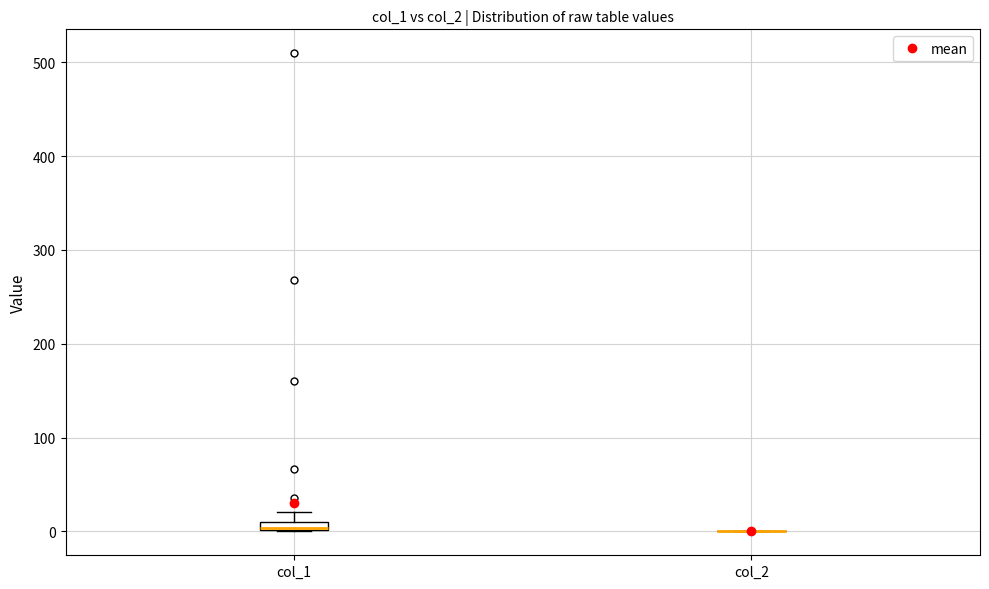

Where is the upper edge of the box for col_1 on the y-axis? The values are not printed on the chart, so give them approximately, as read against the axis.

10